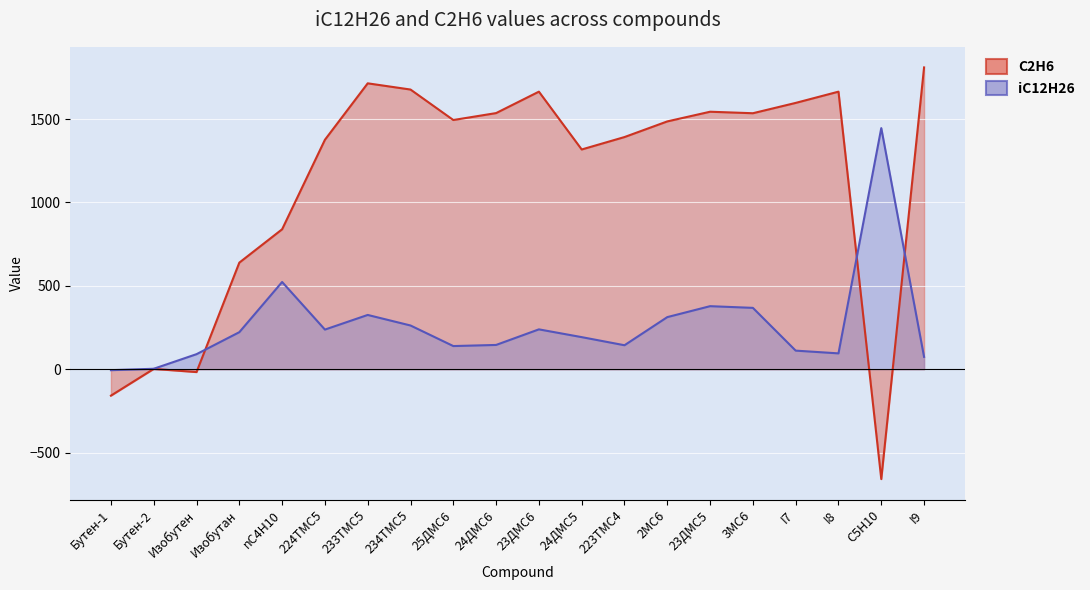

At which category does C2H6 reach its first local peak?

Бутен-2